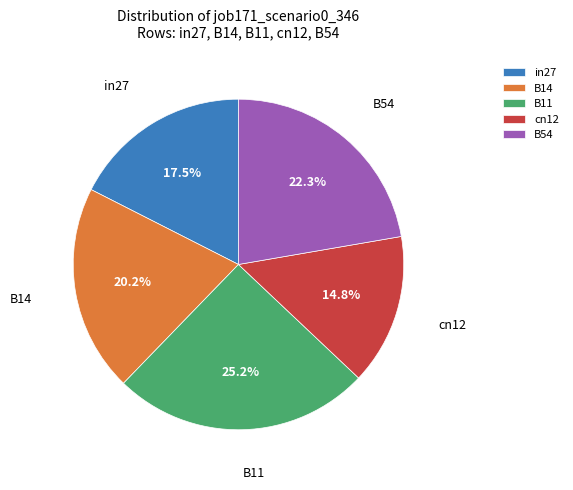

Is it true that B11 is 10% of the pie?

False